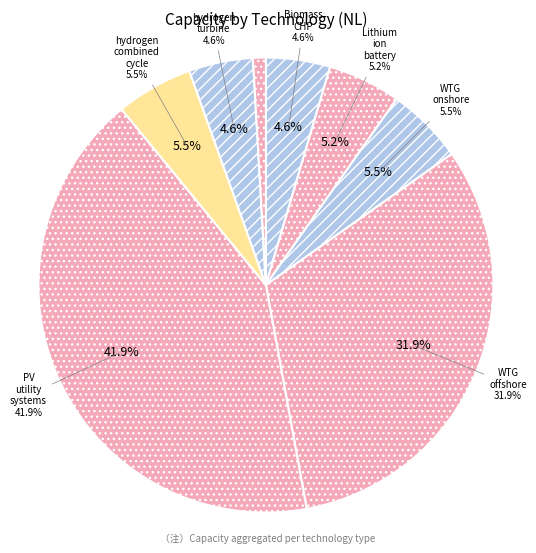

How many slices are in this pie chart?

8